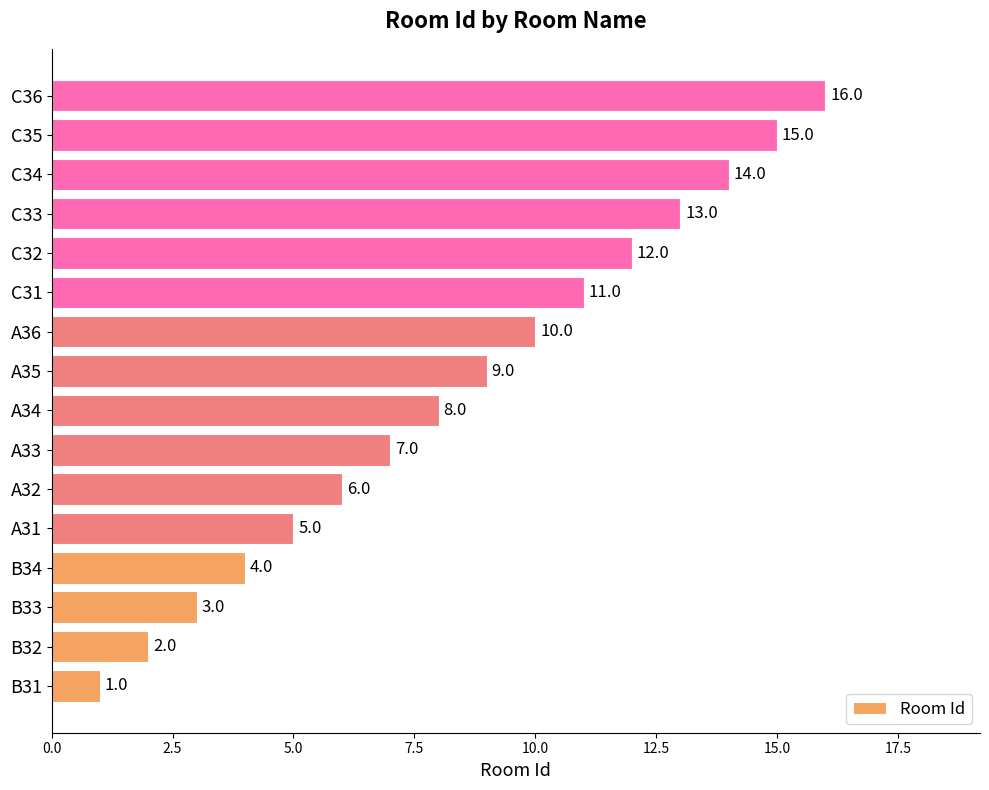

What is the smallest value displayed?

1